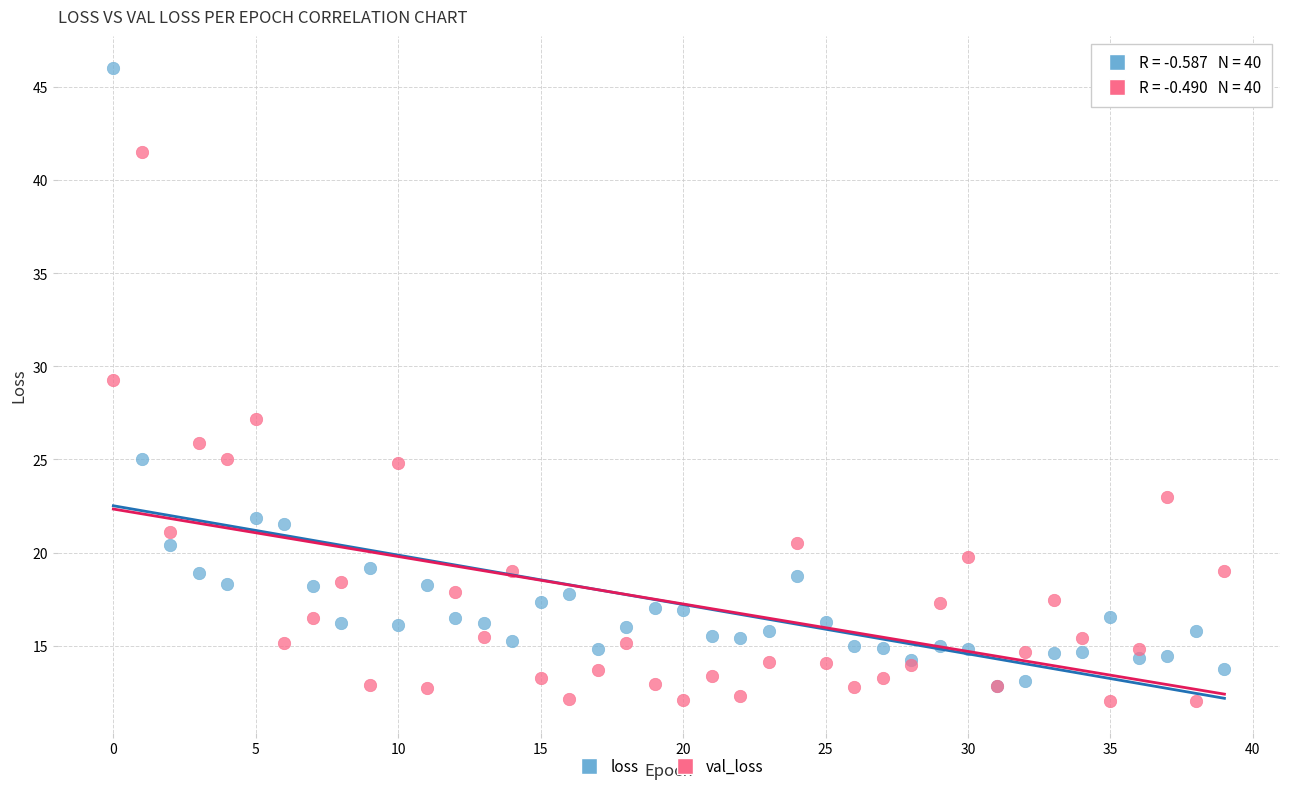

Which series contains the highest Y value?

loss